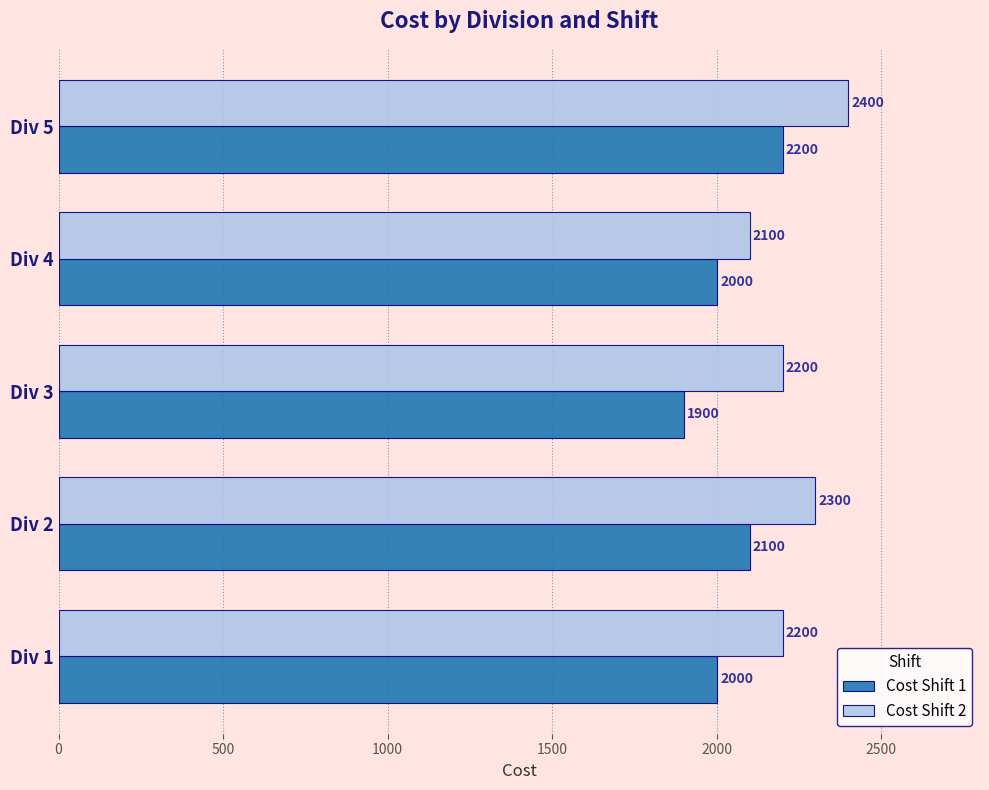

At how many categories does at least one series exceed 2079?

5